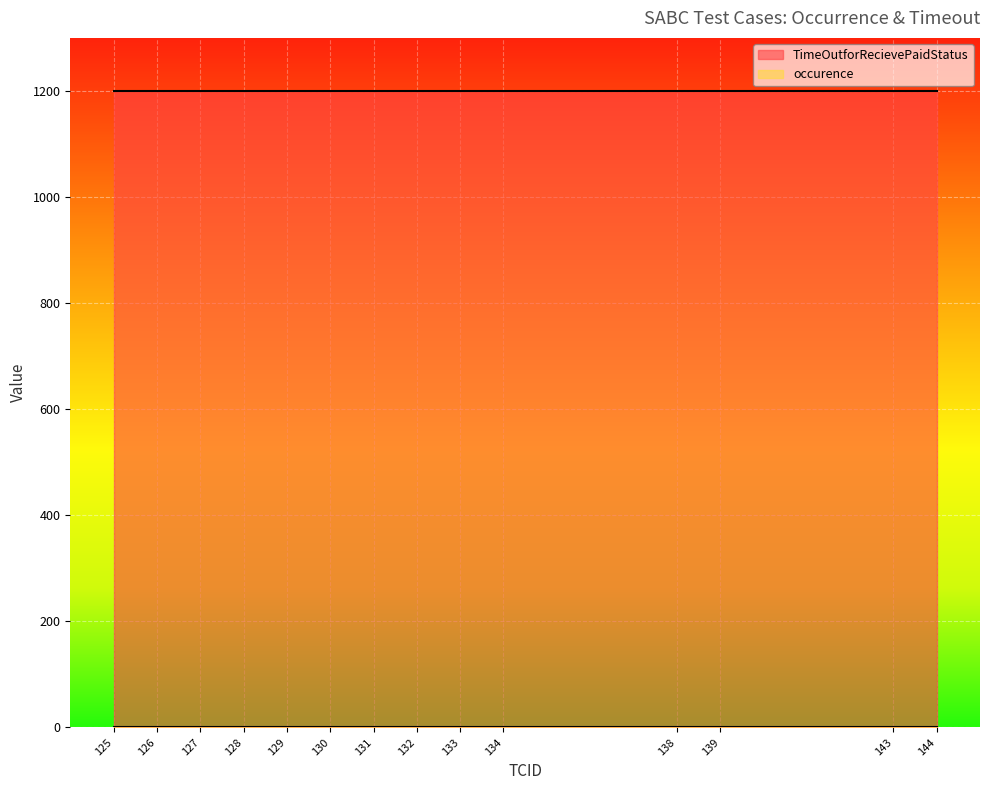

True or false: TimeOutforRecievePaidStatus and occurence cross at least once.

False